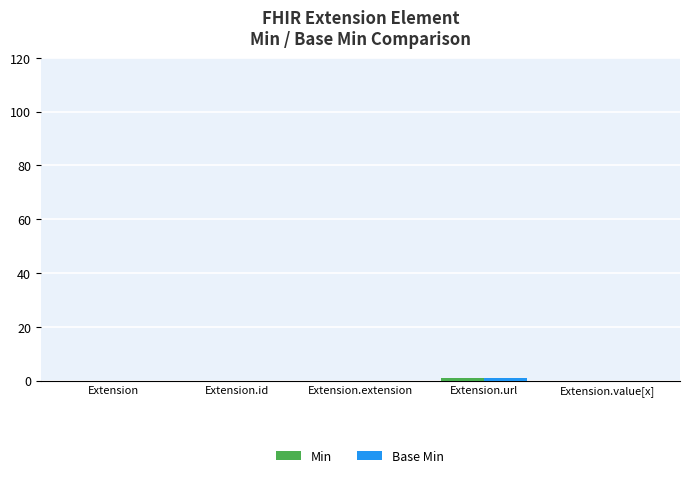

Count the number of data series in this chart.

2